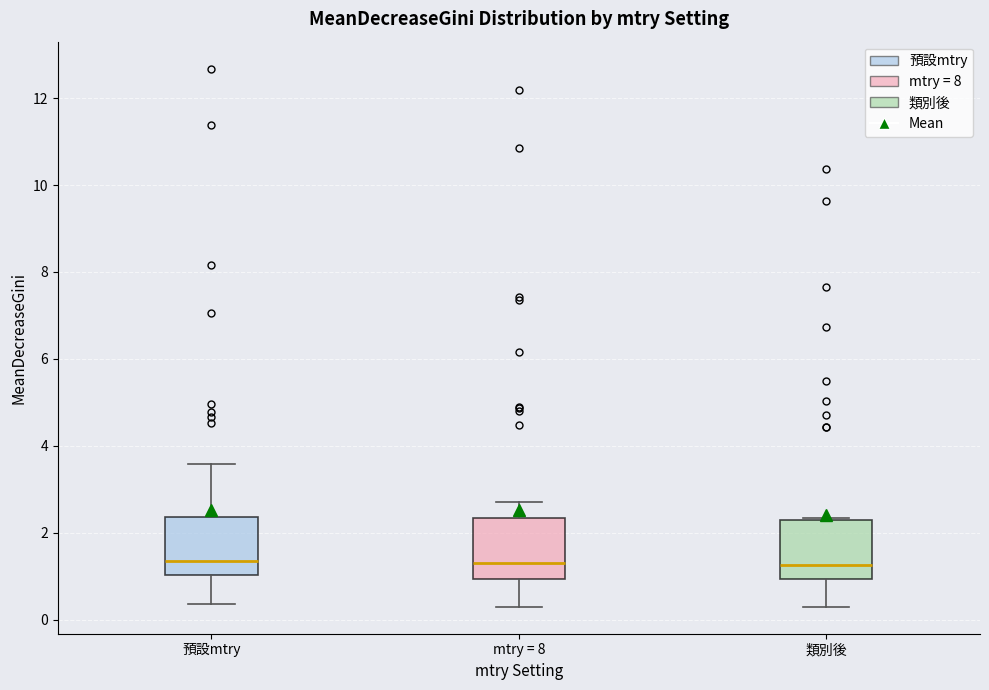

Reading left to right, read every box against the y-axis: the position of its median line, the range the box covers, and the ends of its whiskers. The values are not printed on the chart, so give them approximately, as read against the axis.

預設mtry: median 1.4, box 1.0 to 2.4, whiskers 0.4 to 3.6
mtry = 8: median 1.4, box 1.0 to 2.4, whiskers 0.2 to 2.8
類別後: median 1.2, box 1.0 to 2.2, whiskers 0.4 to 2.4